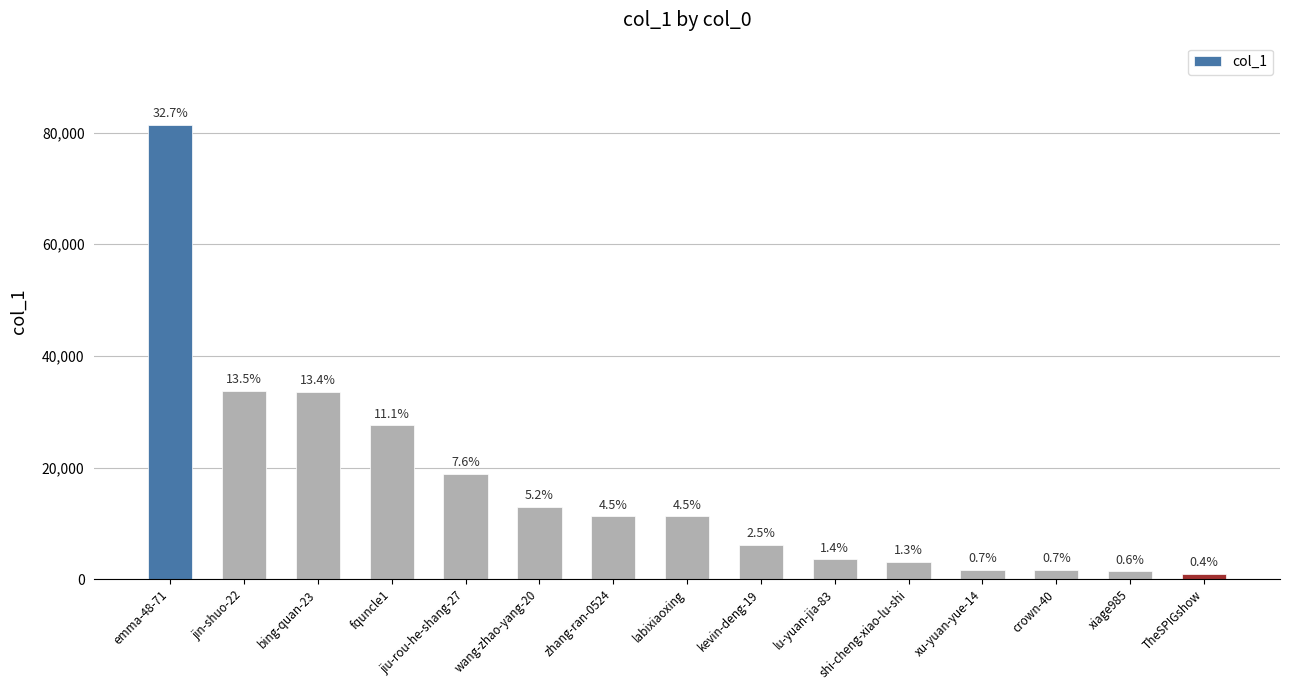

Does the chart contain any negative values?

No